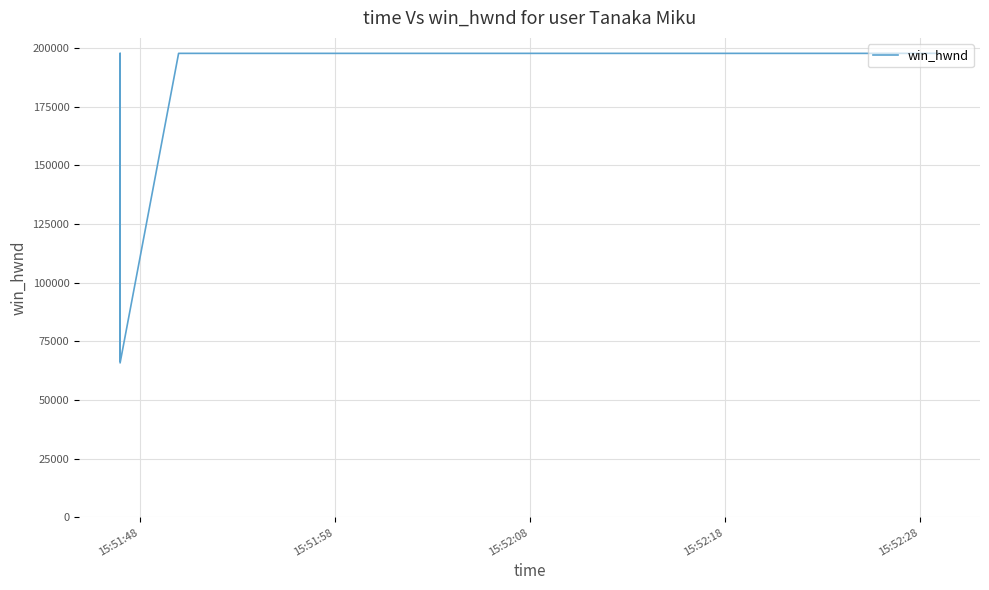

Does the chart display data point markers on the line(s)?

No